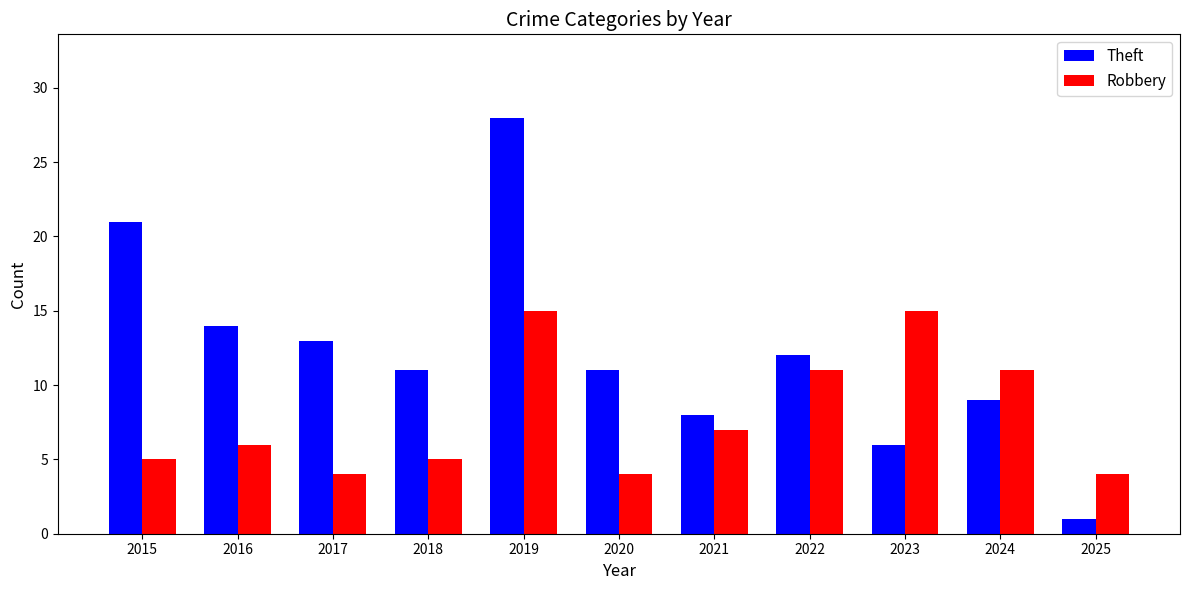

What are all the series names shown in the legend?

Theft, Robbery